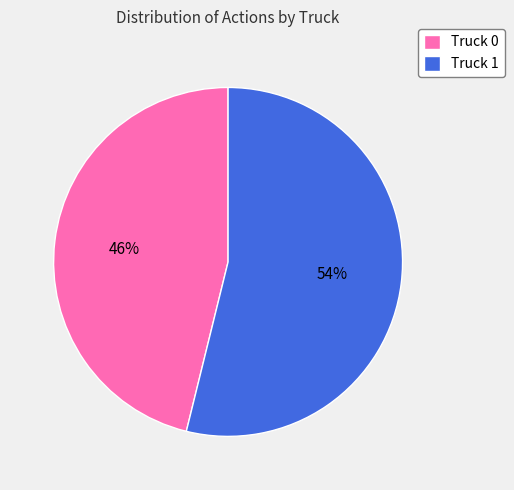

Is it true that Truck 0 is 46% of the pie?

True